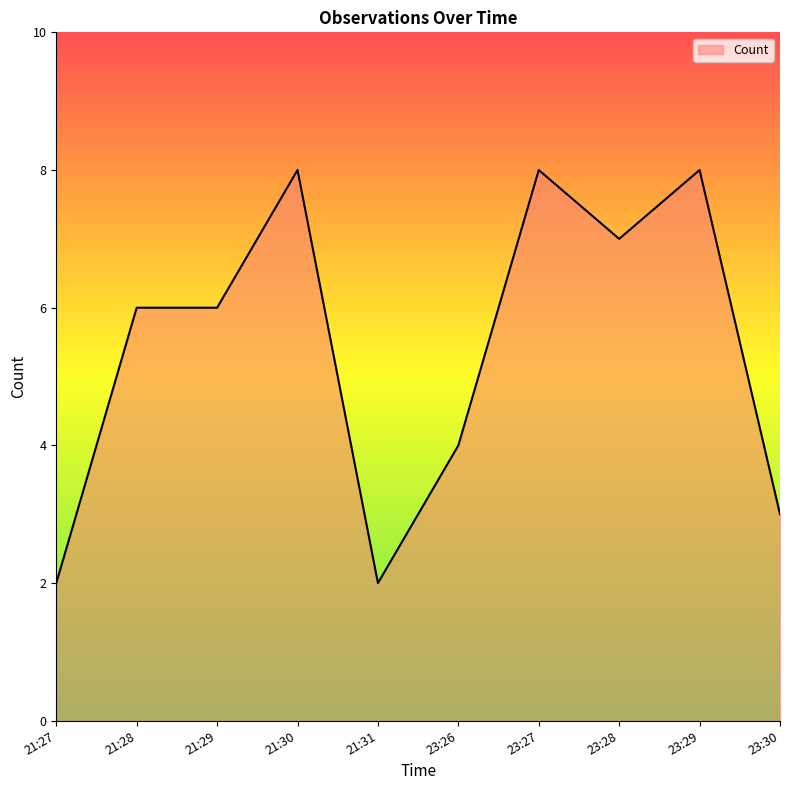

Reading left to right, transcribe all the data shown in this chart.

2	6	6	8	2	4	8	7	8	3